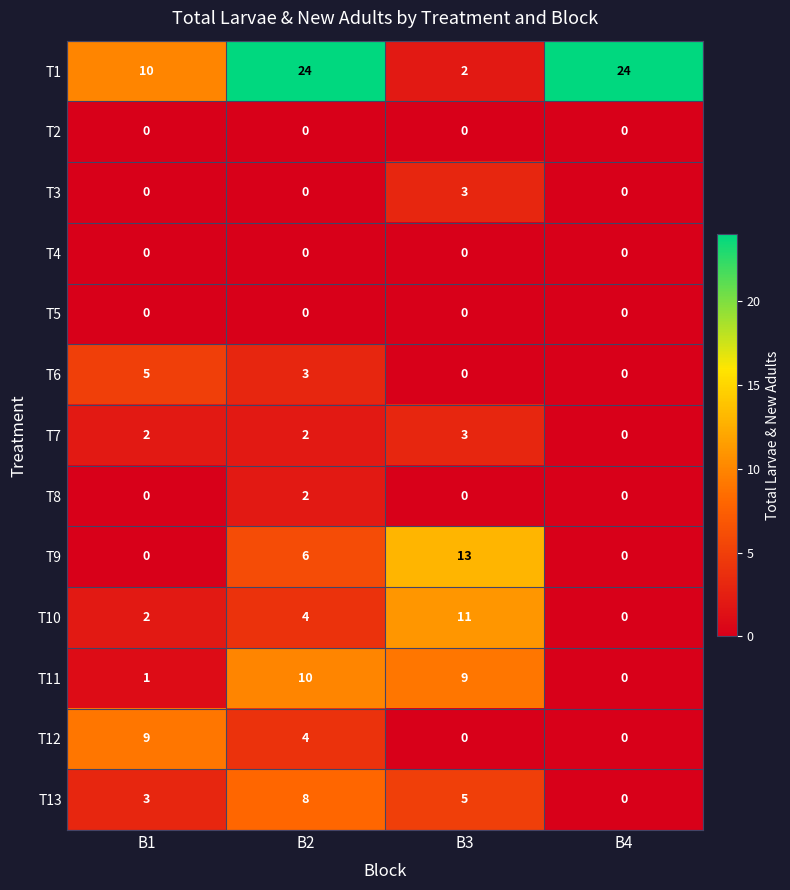

Which series has the largest total across all categories?

T1